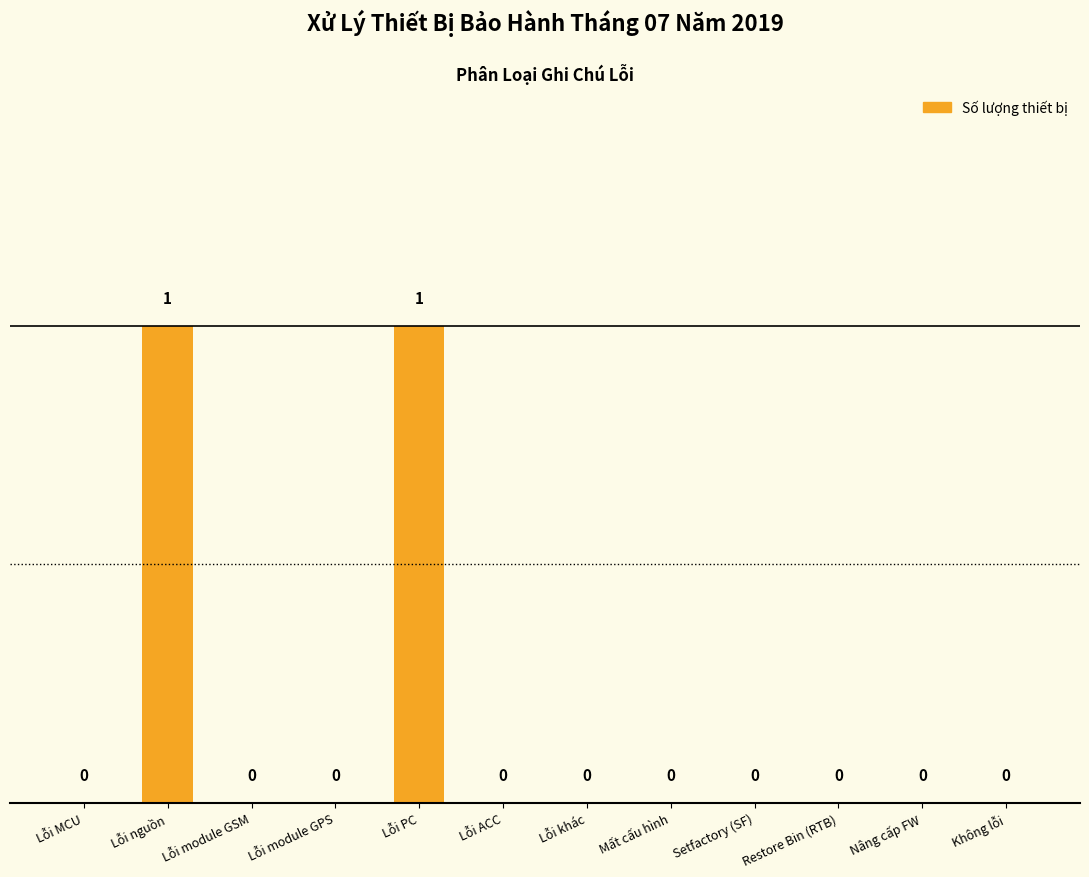

The value at Setfactory (SF) is 0. True or false?

True